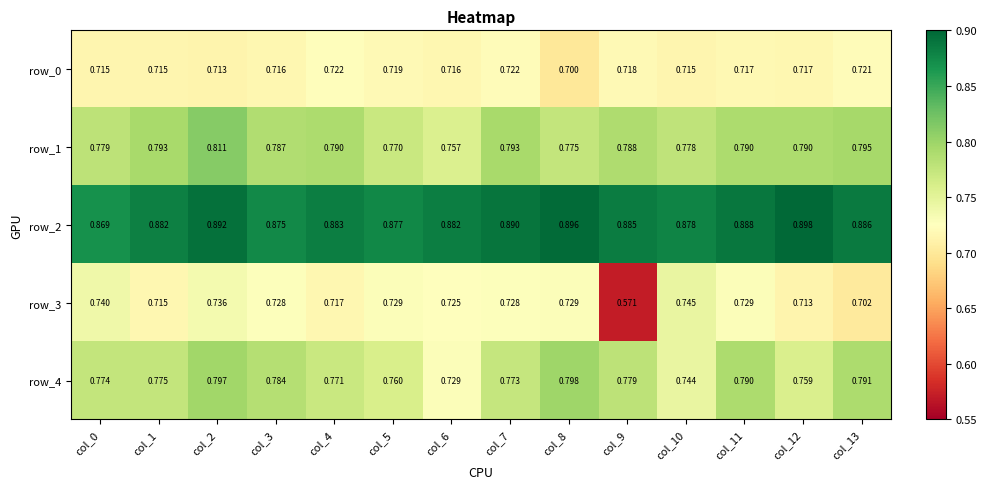

Which category has the lowest value across all series?

col_9